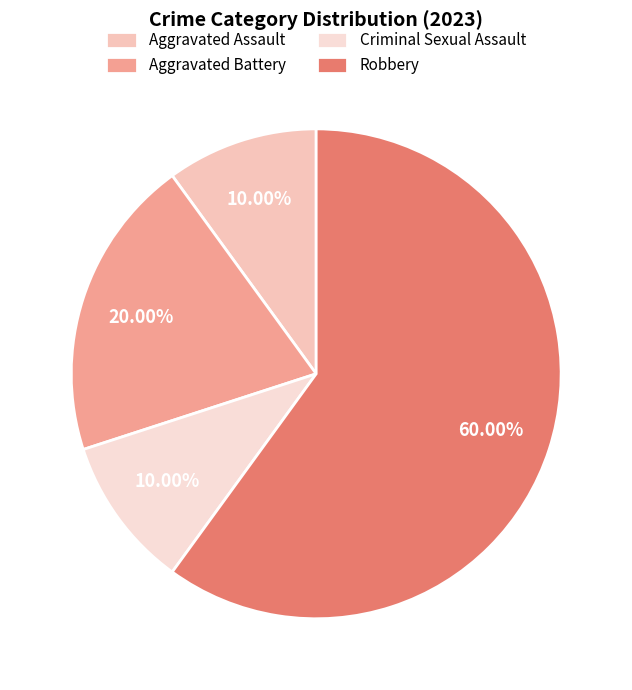

To the nearest percent, what percentage of the pie is Aggravated Battery?

20%